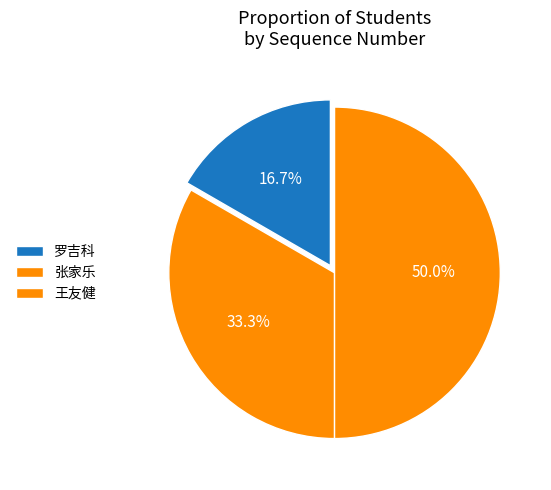

Is the sum of 王友健 and 张家乐 greater than half?

Yes